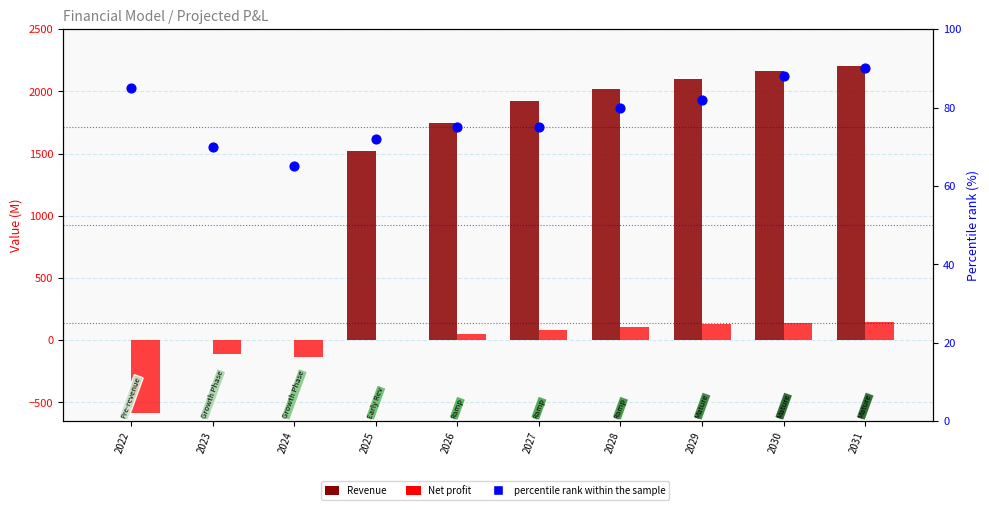

Which series has the largest Y range (max minus min)?

Revenue